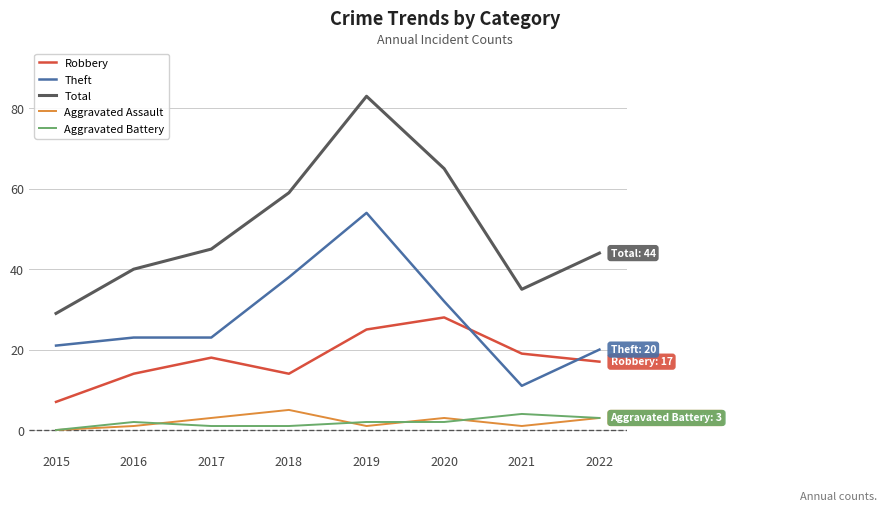

Reading right to left, list all the values displayed in this chart.

Robbery: 17	19	28	25	14	18	14	7
Theft: 20	11	32	54	38	23	23	21
Total: 44	35	65	83	59	45	40	29
Aggravated Assault: 3	1	3	1	5	3	1	0
Aggravated Battery: 3	4	2	2	1	1	2	0